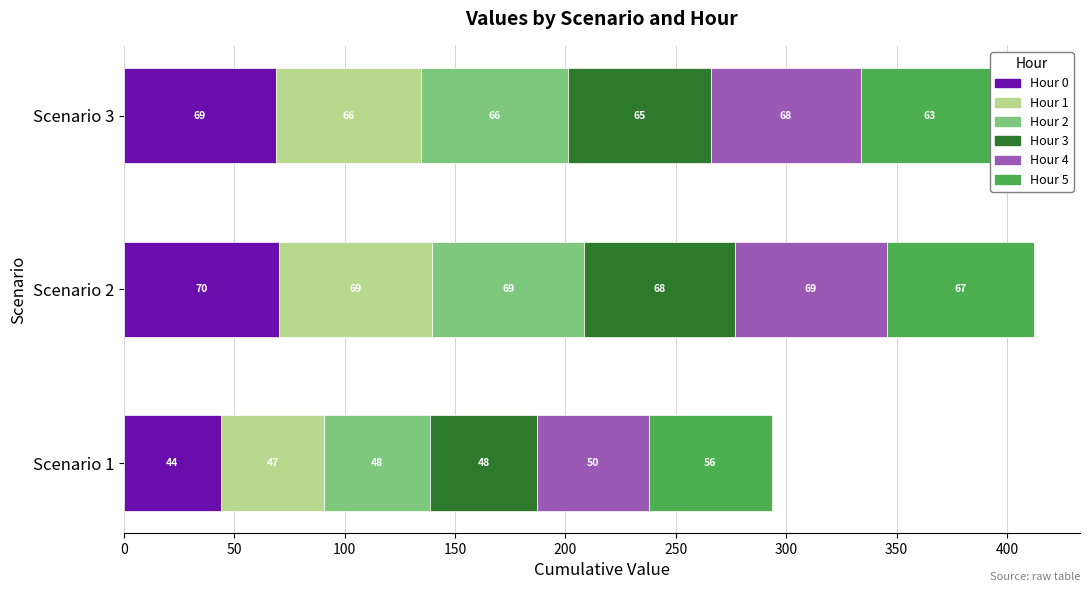

What is the highest value of the Hour 0 series?

70.5